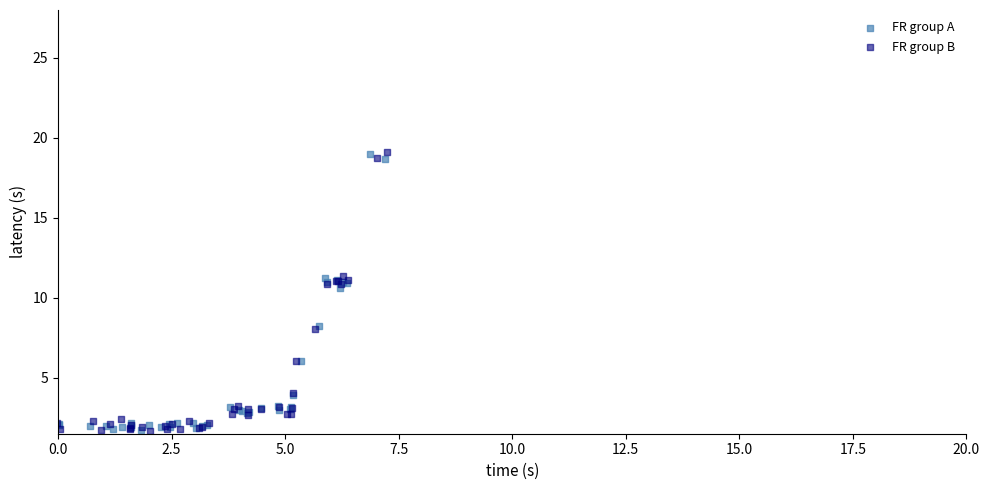

What are all the series names shown in the legend?

FR group A, FR group B